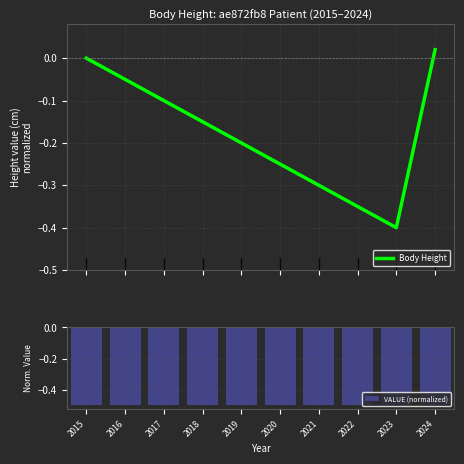

Reading left to right, transcribe all the data shown in this chart.

Body Height: 2015=0.0	2016=-0.1	2017=-0.1	2018=-0.2	2019=-0.2	2020=-0.2	2021=-0.3	2022=-0.4	2023=-0.4	2024=0.0
VALUE (normalized): 2015=-0.5	2016=-0.5	2017=-0.5	2018=-0.5	2019=-0.5	2020=-0.5	2021=-0.5	2022=-0.5	2023=-0.5	2024=-0.5